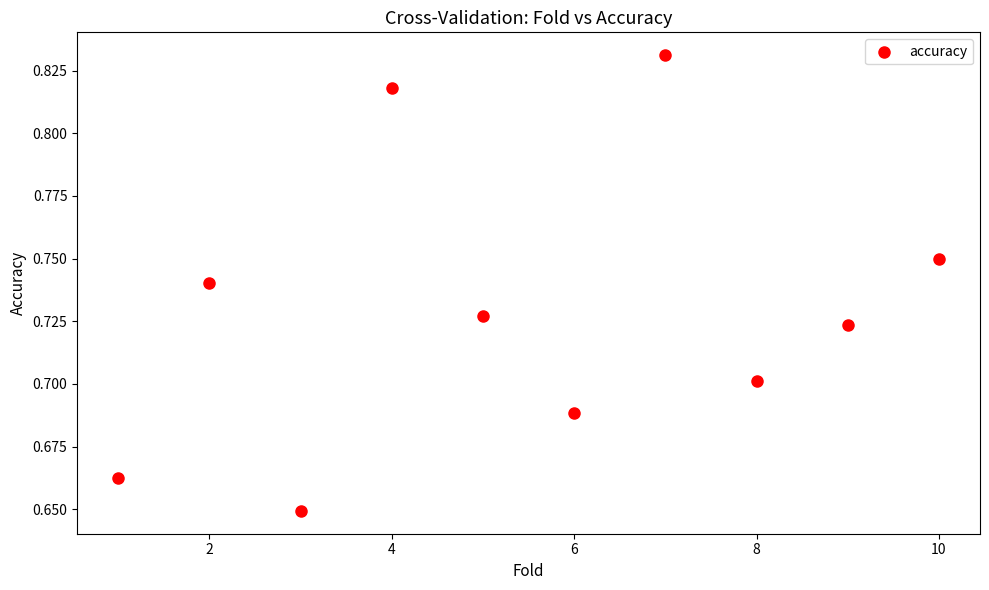

What is the average X value?

5.5